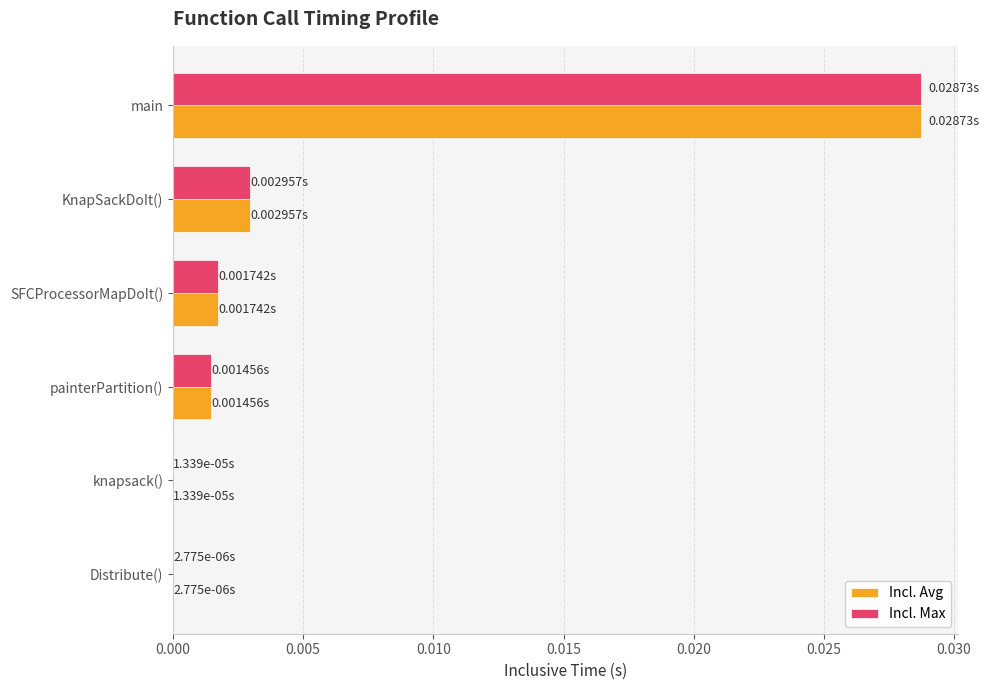

At which category does the chart reach its peak across all series?

main